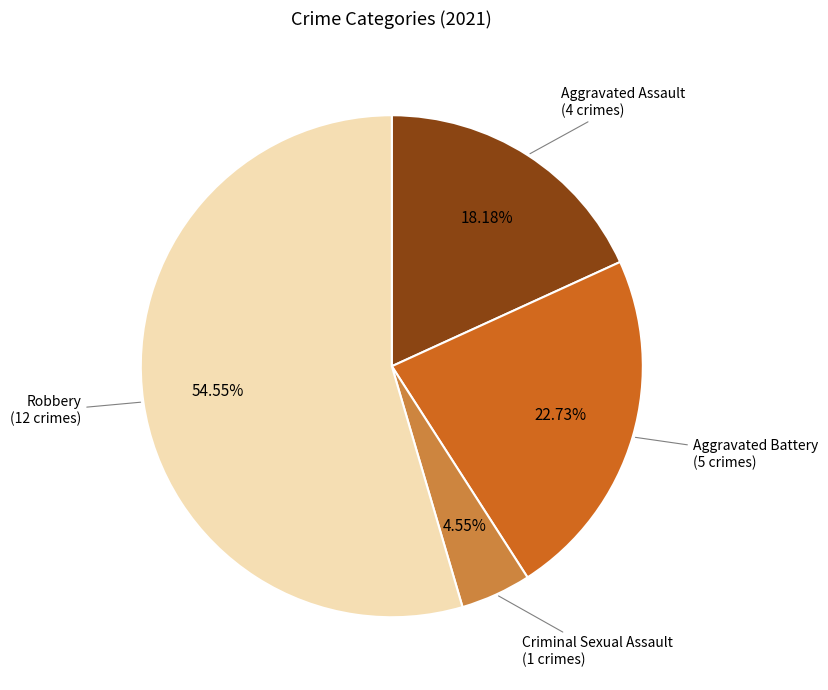

To the nearest percent, what is the average slice percentage?

25%